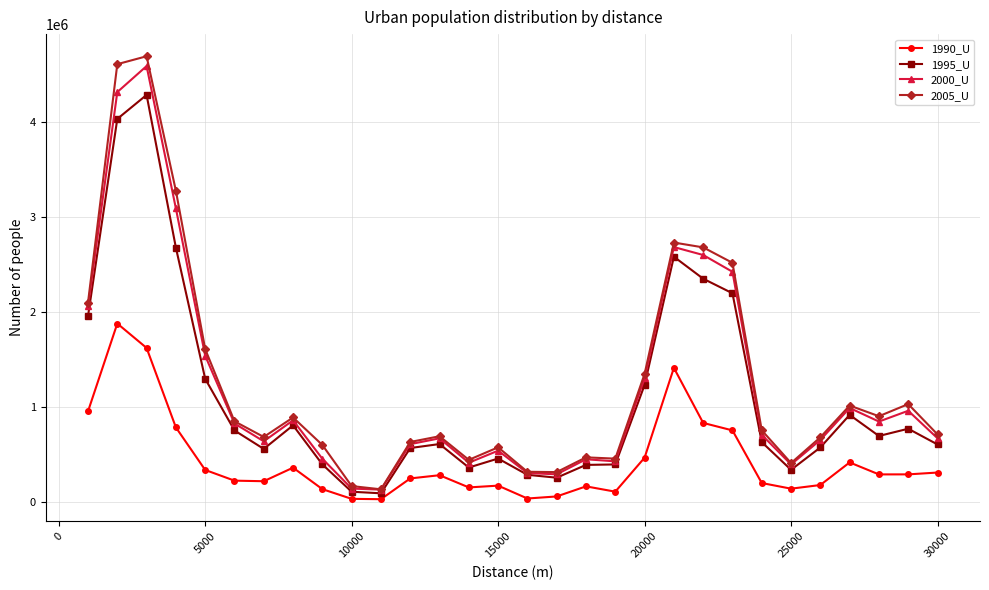

Which series has the largest total across all categories?

2005_U